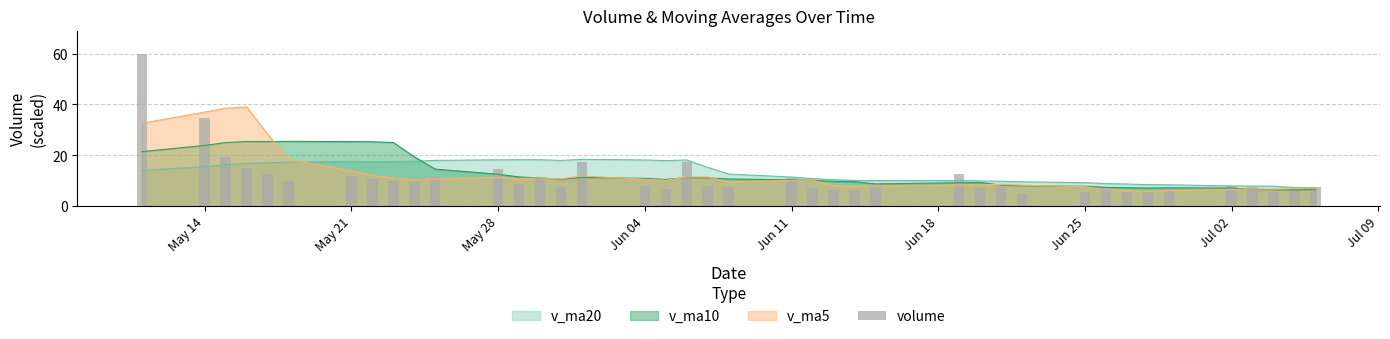

The value of v_ma5 at Jun 25 is 7.7. True or false?

True